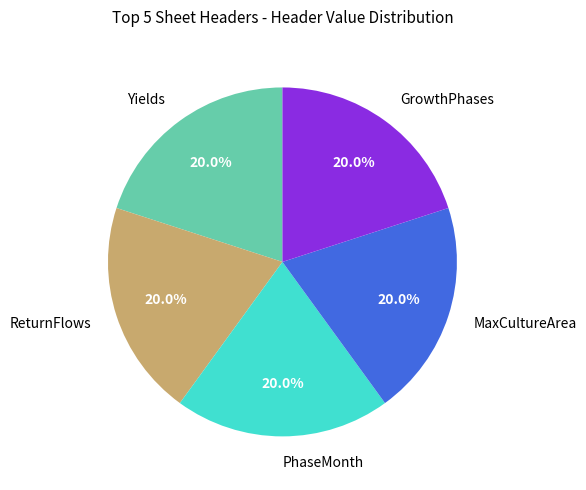

How many slices are in this pie chart?

5